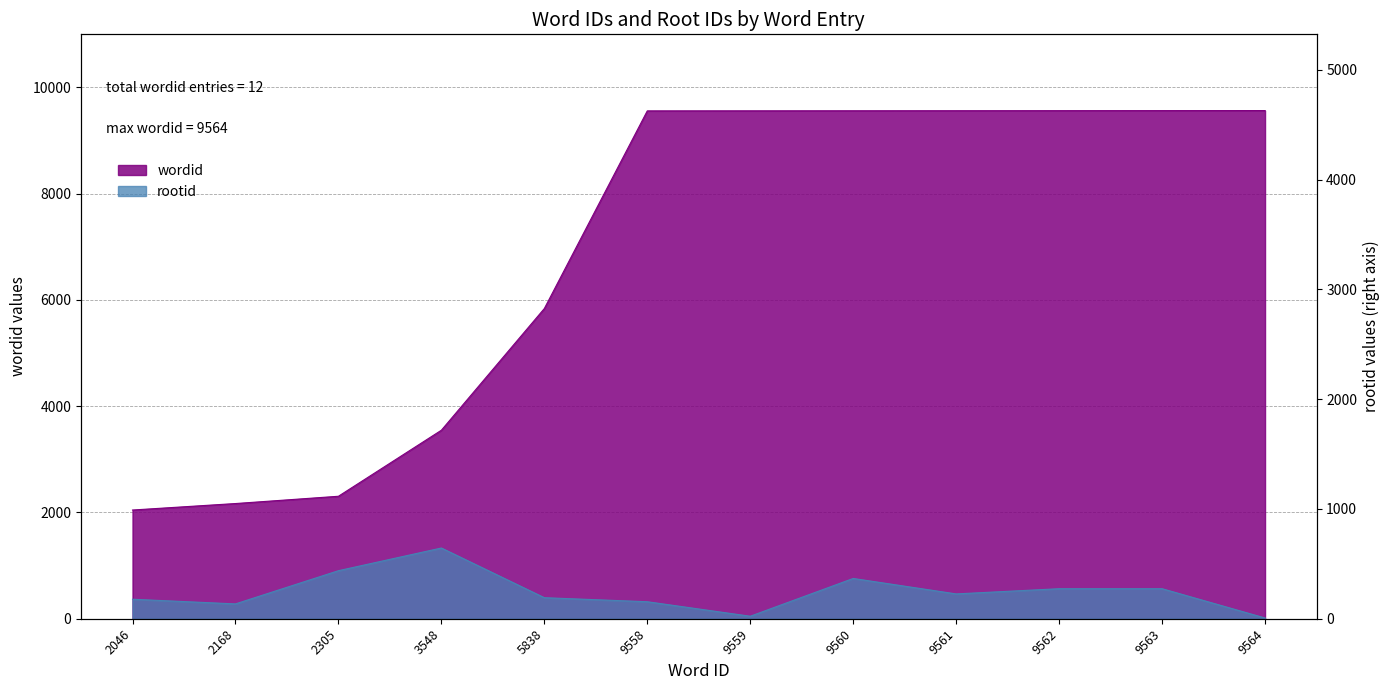

What is the value of the wordid point at the 2nd from the left?

2168